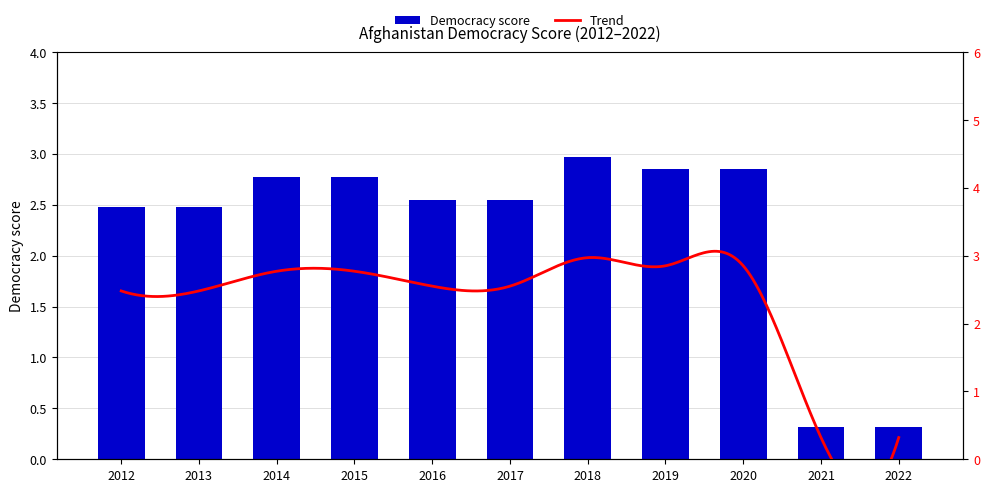

What is the value of the 4th bar from the left?

2.8